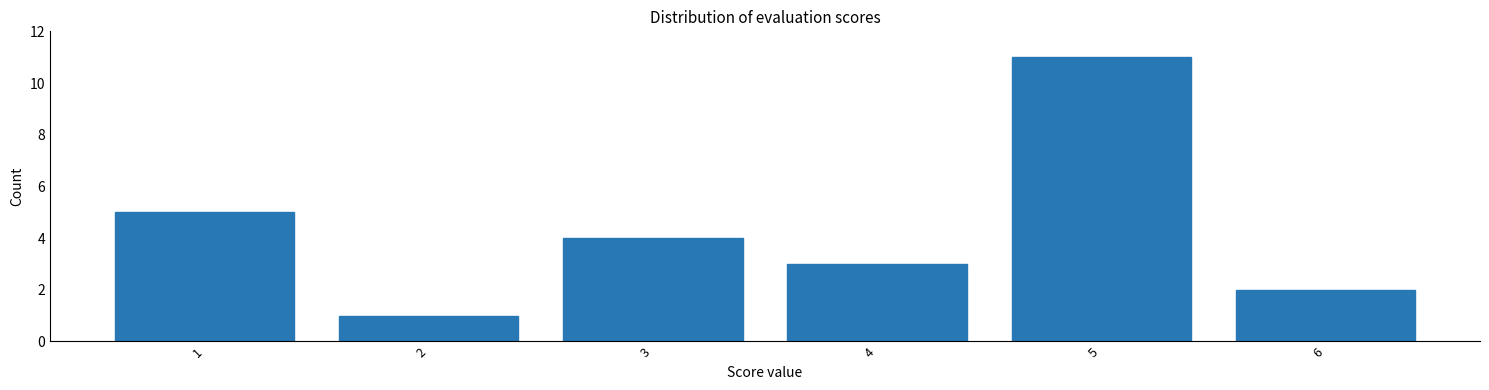

Reading left to right, what are all the values shown in this chart?

1=5	2=1	3=4	4=3	5=11	6=2